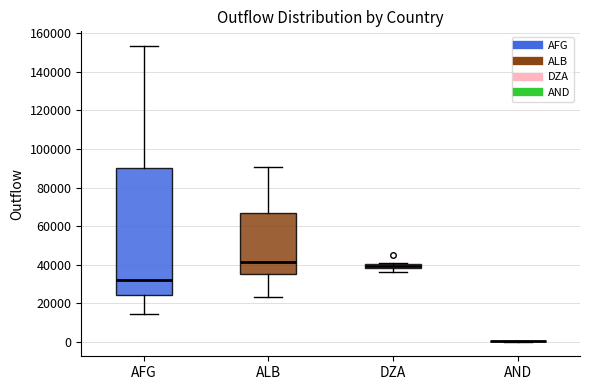

Comparing the boxes themselves (not the whiskers), which one is the tallest?

AFG